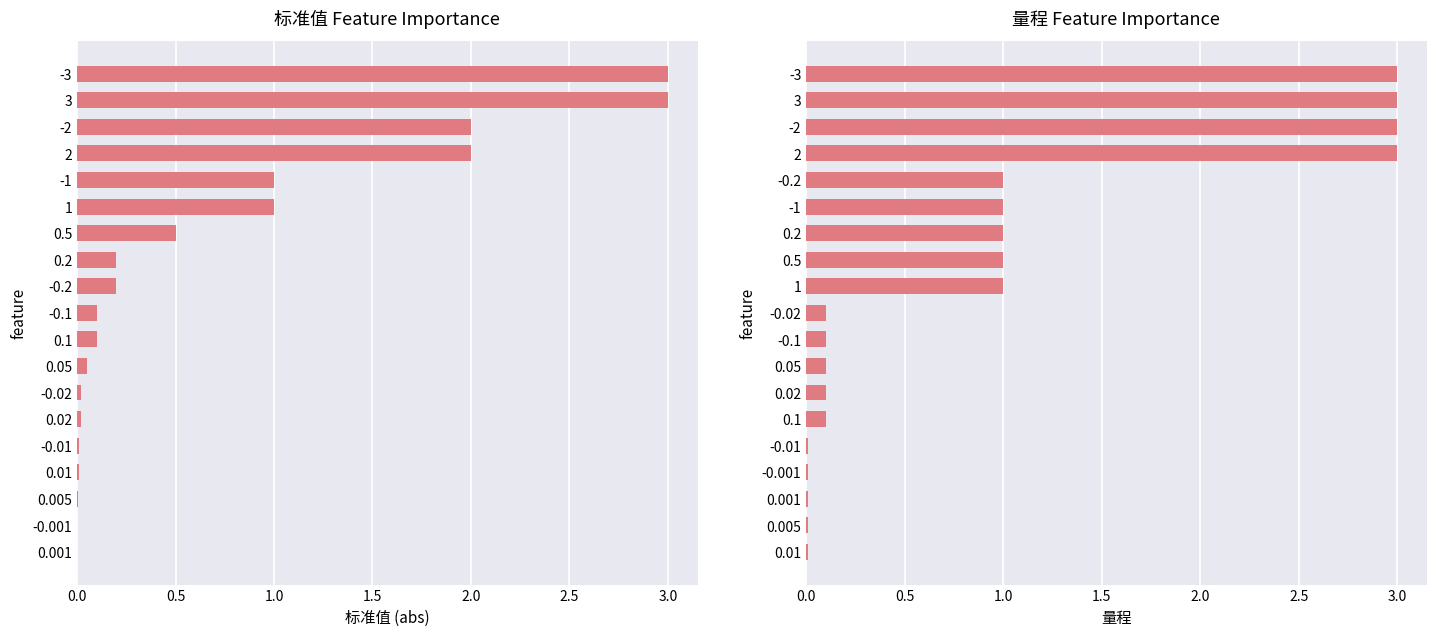

What is the average value of the 标准值 series?

0.7